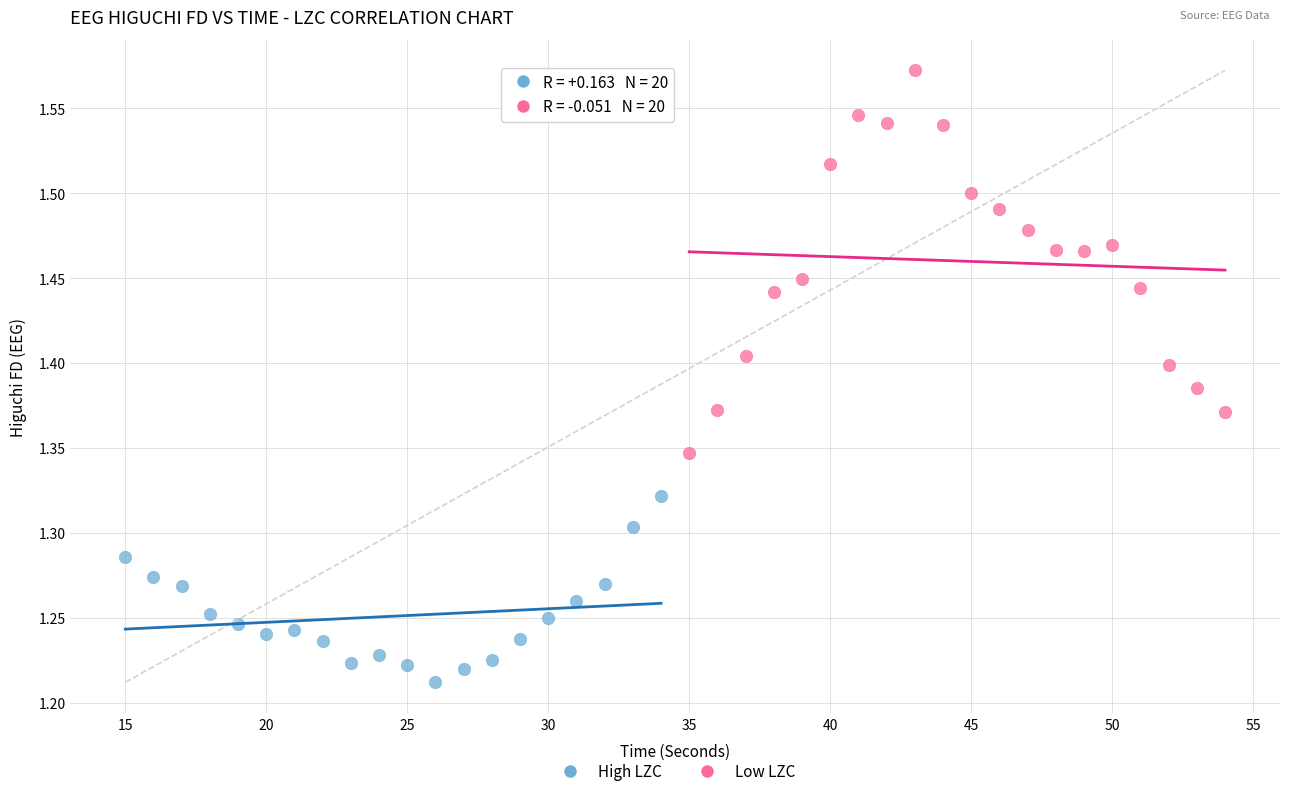

Which series reaches the maximum Y coordinate?

Low LZC